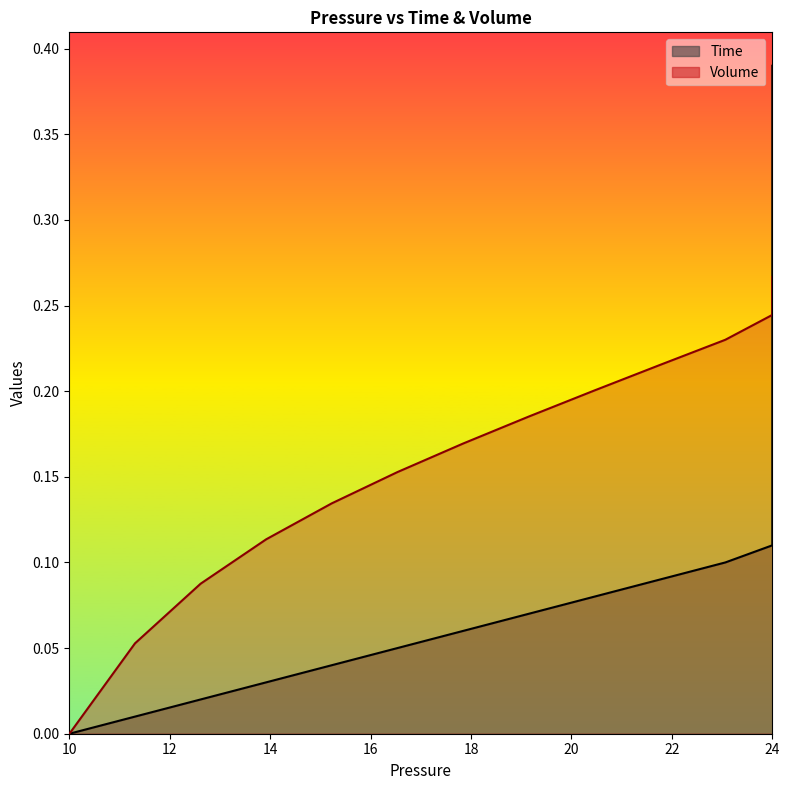

True or false: Time and Volume cross at least once.

True